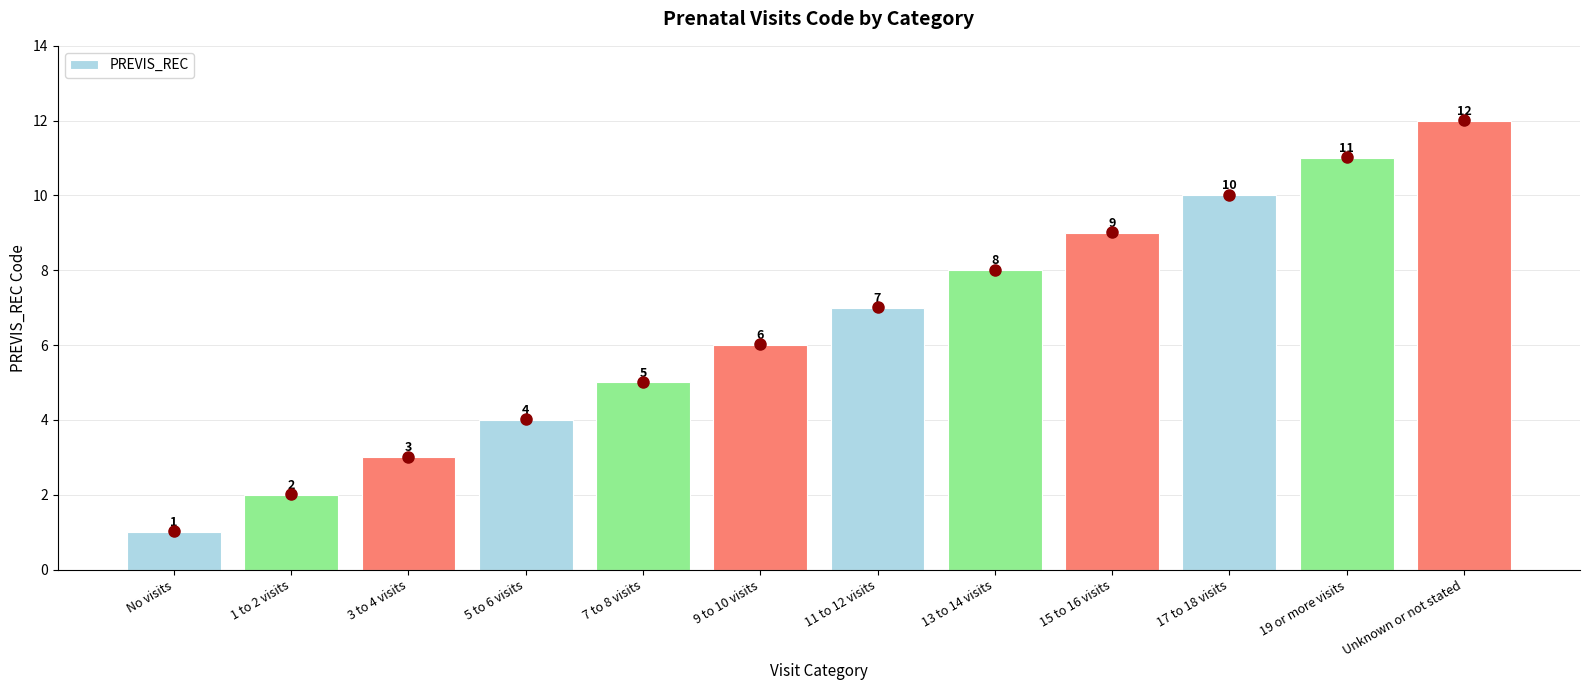

What is the difference between the maximum and minimum values?

11